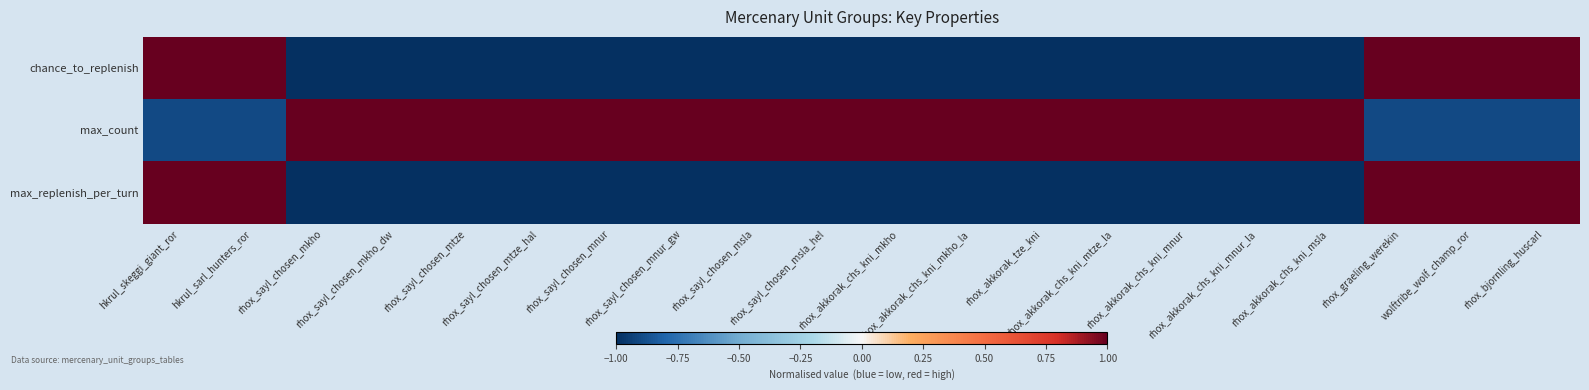

What is the total value across all series at rhox_graeling_werekin?

1.1